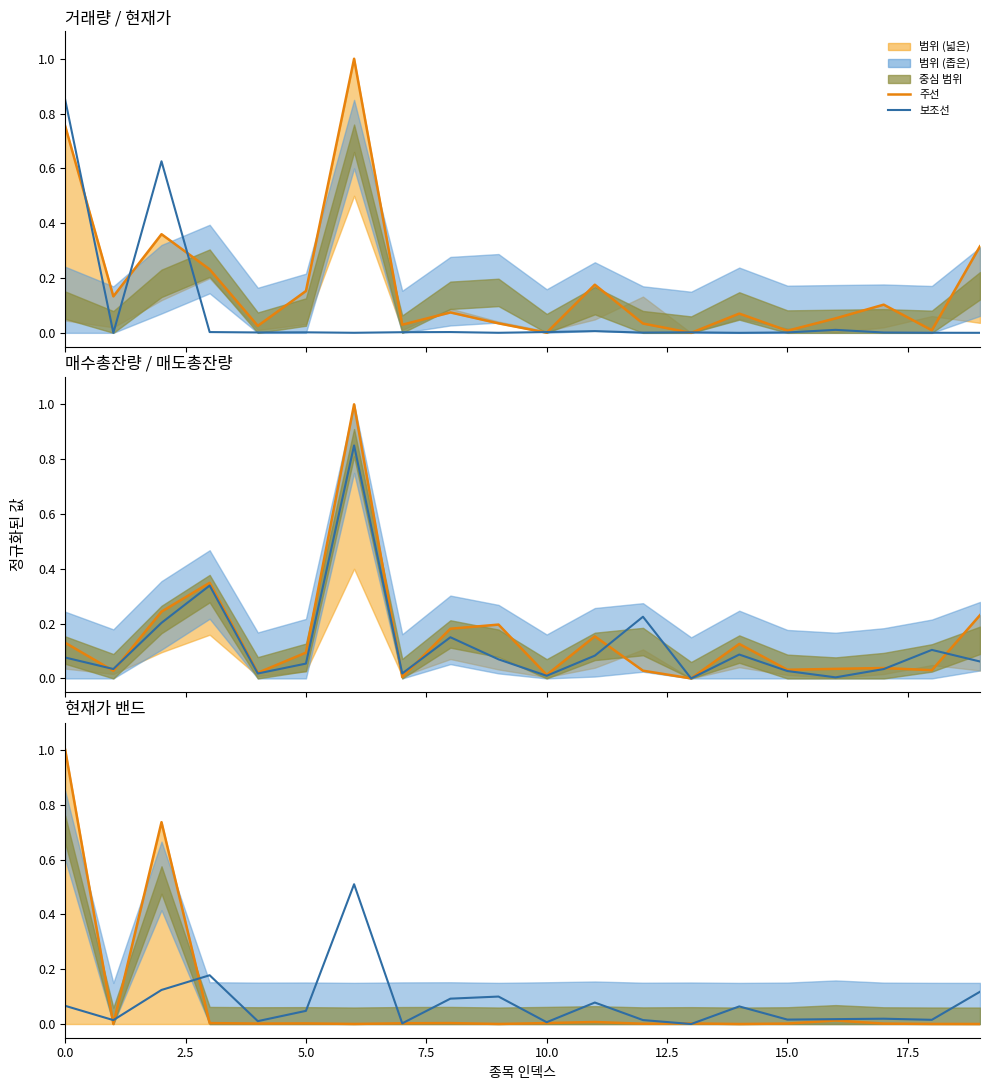

List the series in order of their overall mean, highest first.

주선, 보조선